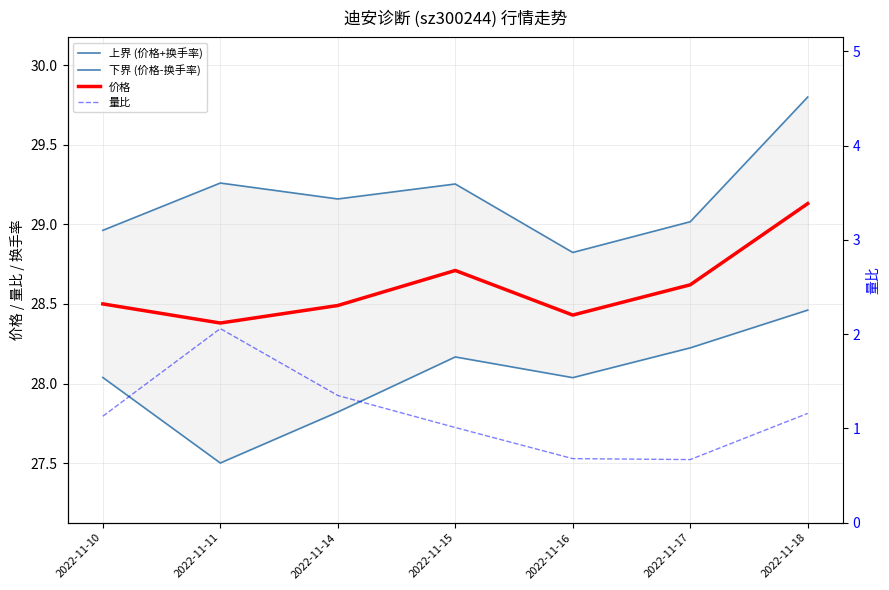

True or false: 下界 (价格-换手率) and 价格 intersect in this chart.

False